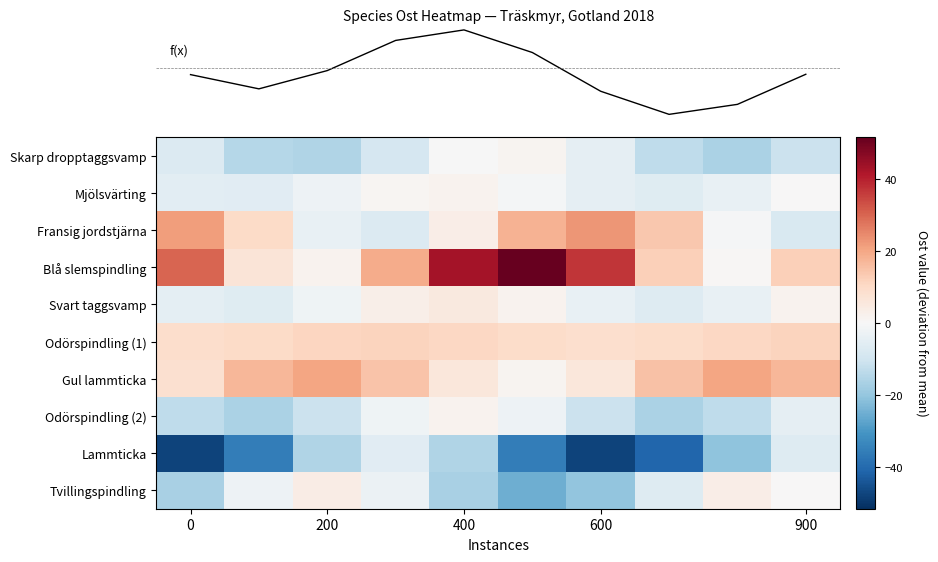

At which category does the chart reach its peak across all series?

5